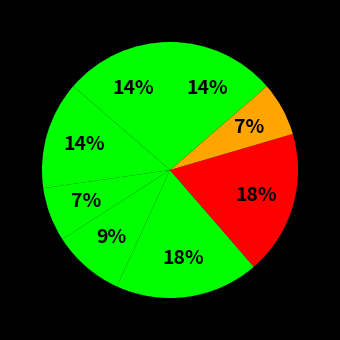

Count the number of slices in the pie.

8